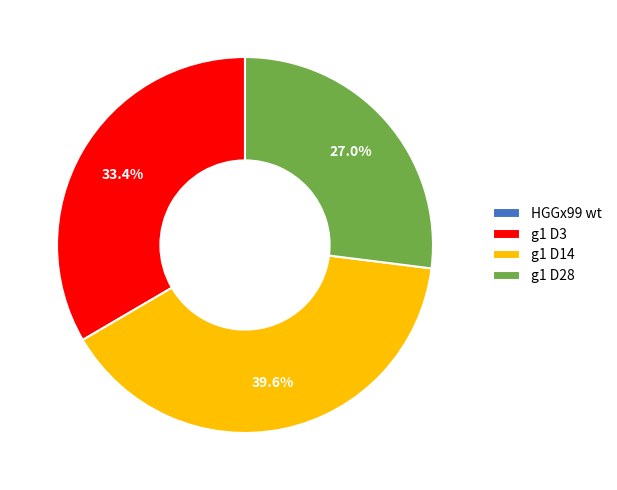

Combined, what portion of the pie is g1 D14 and g1 D3?

73.0%